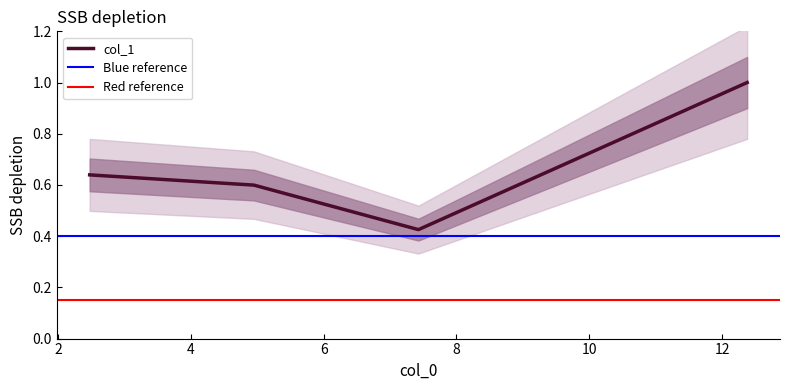

How many lines are shown in the chart?

1